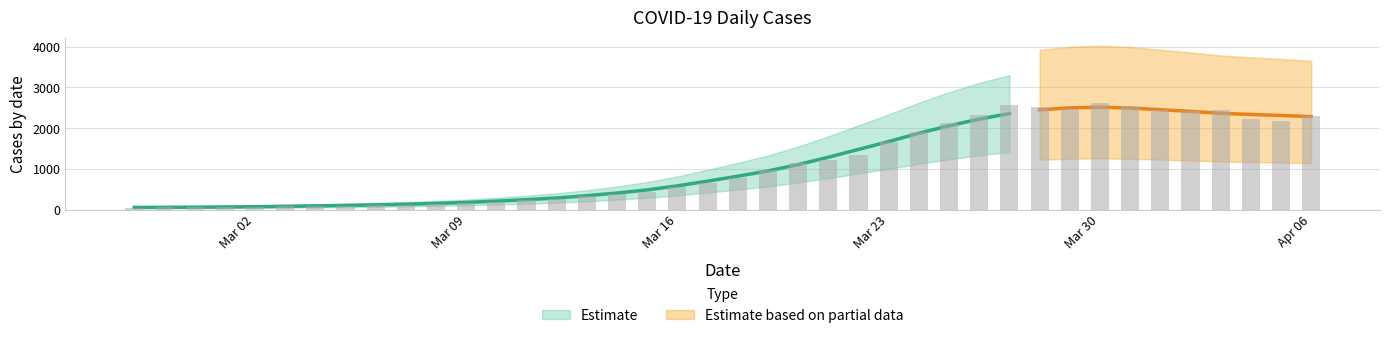

What is the smallest value displayed?

49